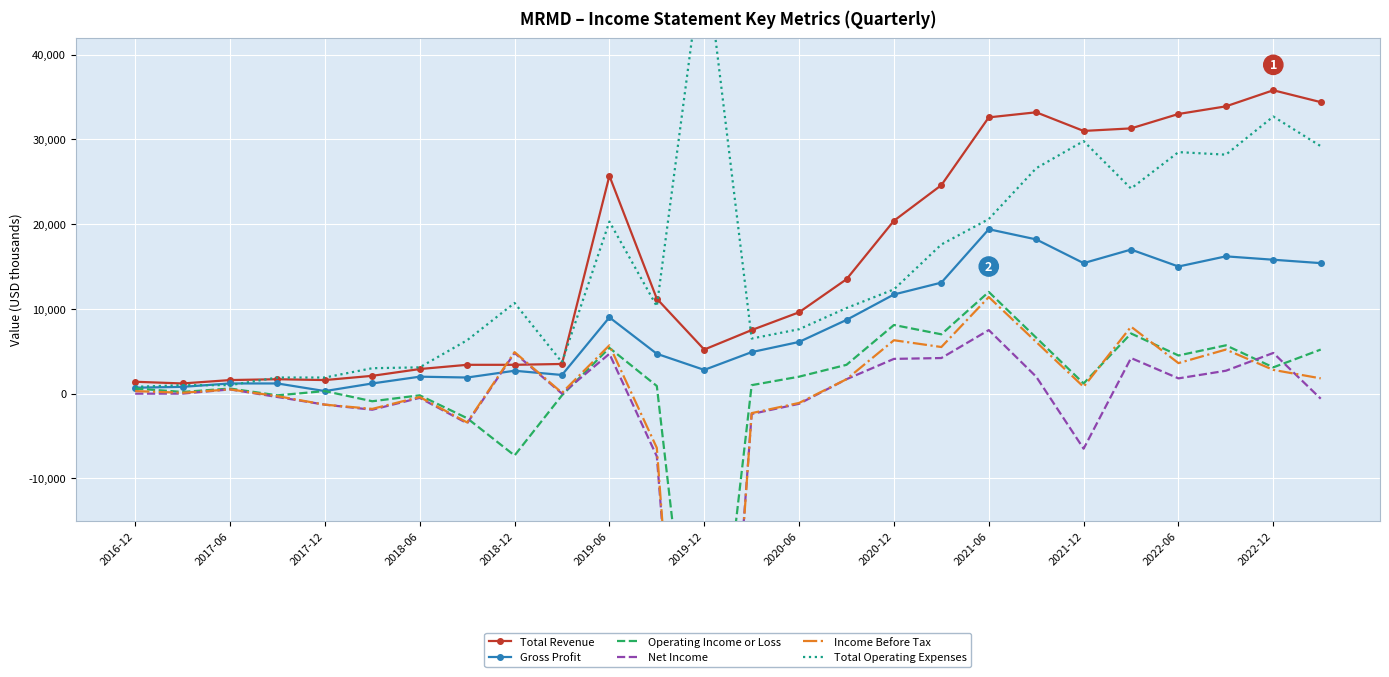

True or false: Total Revenue has more than 2 points higher than both neighbors.

True